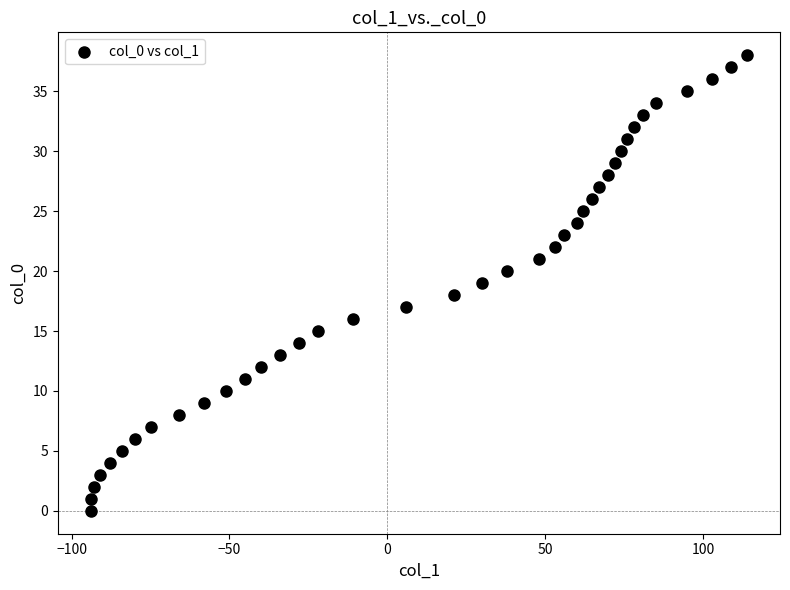

What is the range of Y values (max minus min)?

38